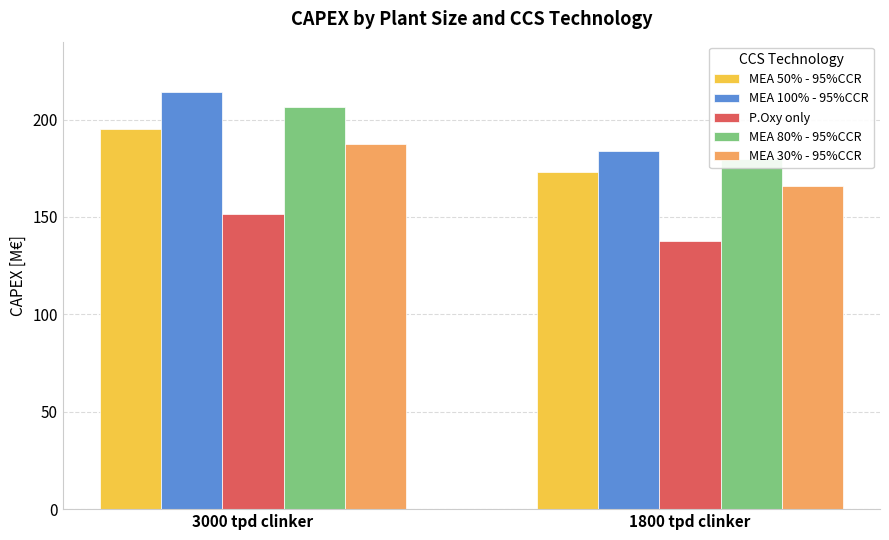

How many values in the MEA 100% - 95%CCR series are below 214?

1